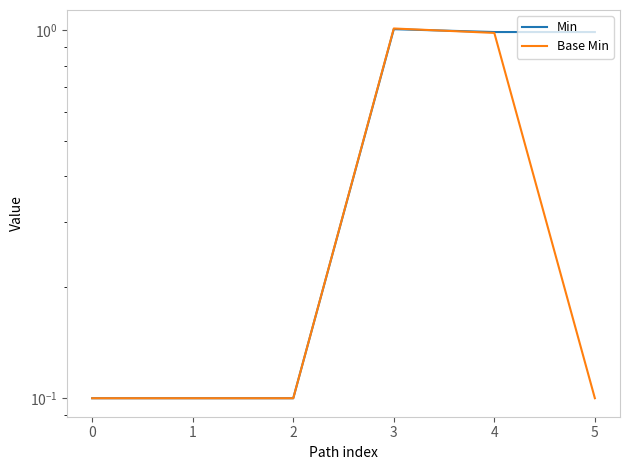

Reading left to right, what are all the values shown in this chart?

Min: 0.1	0.1	0.1	1.0	1.0	1.0
Base Min: 0.1	0.1	0.1	1.0	1.0	0.1